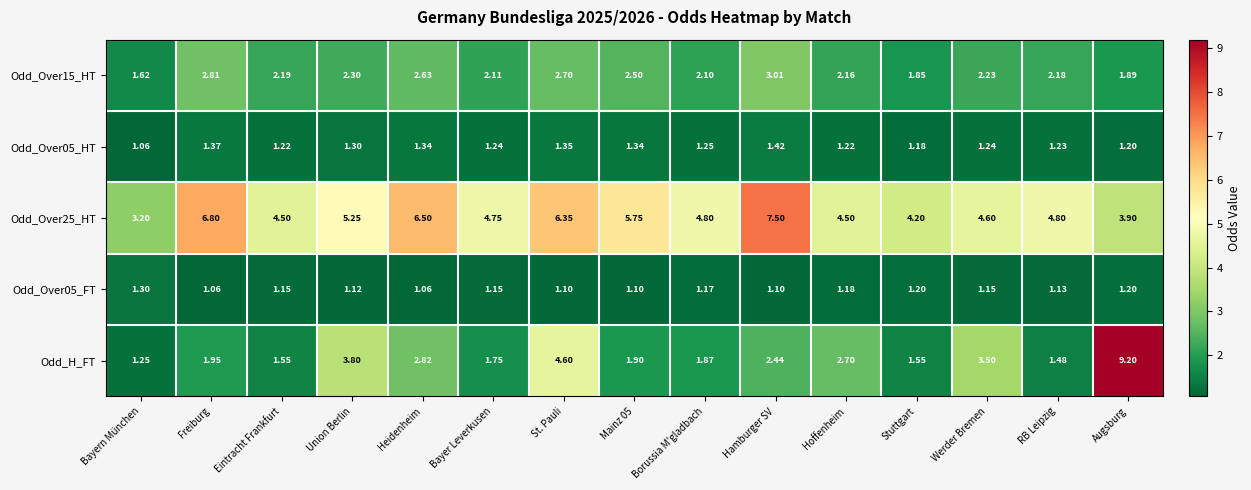

At which label is Odd_H_FT closest to 5?

St. Pauli